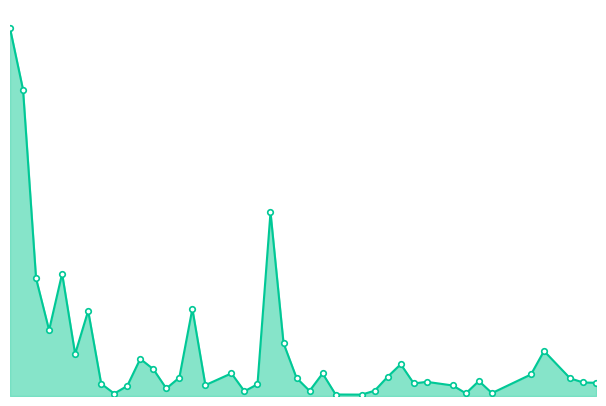

Does the chart have visible grid lines?

No